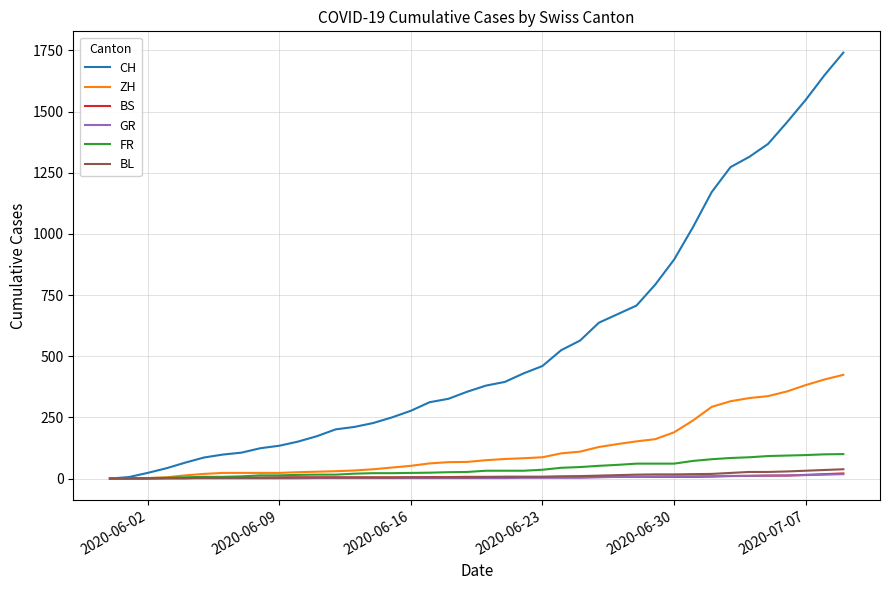

How many distinct data groups are displayed?

6